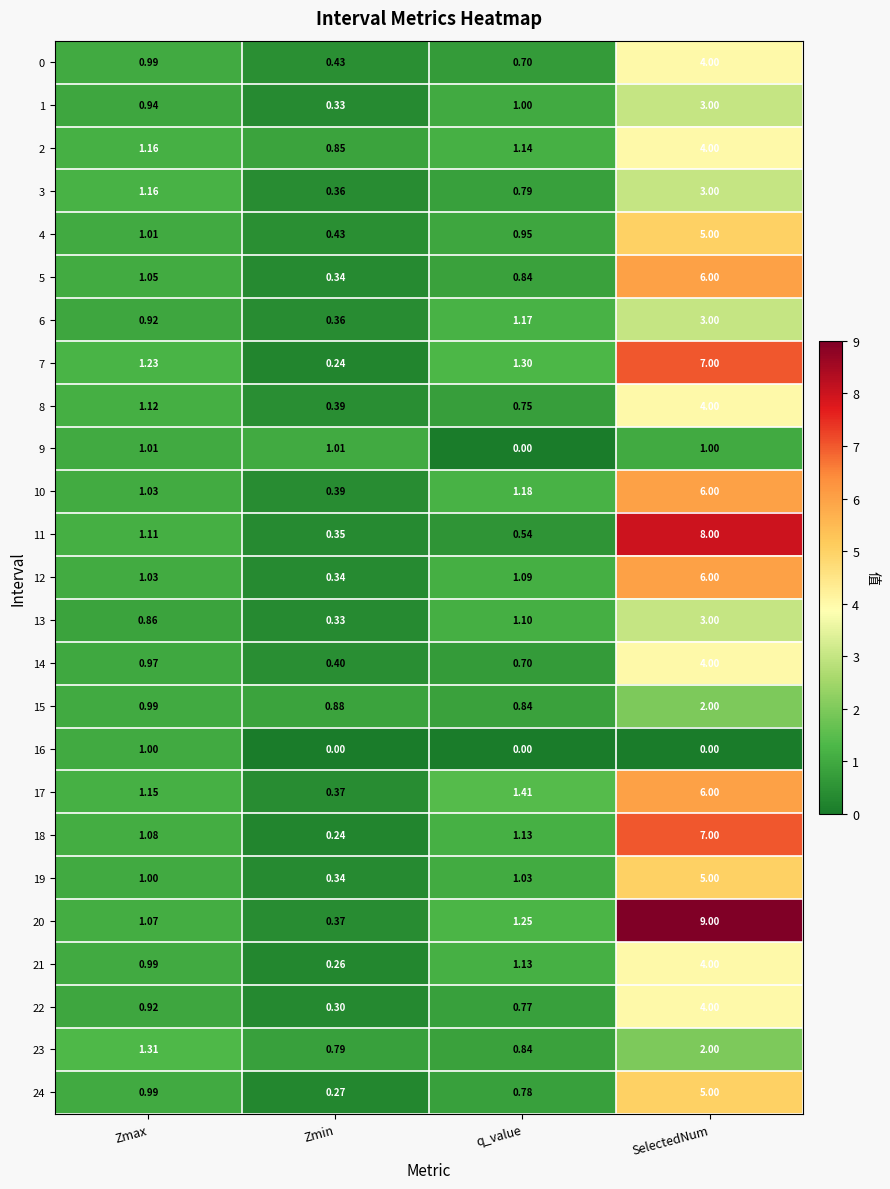

Which series has the largest range (max minus min)?

20